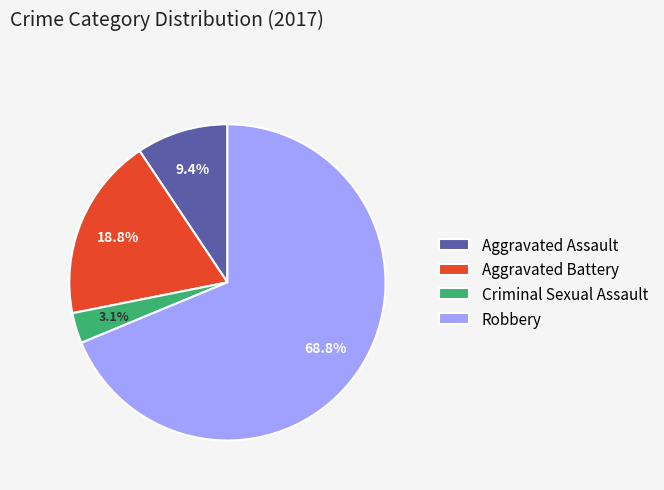

To the nearest percent, what percentage of the pie is Robbery?

69%